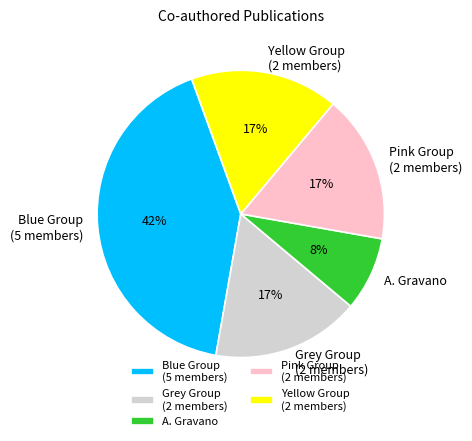

What is the largest slice in the pie chart?

Blue Group (5 members)